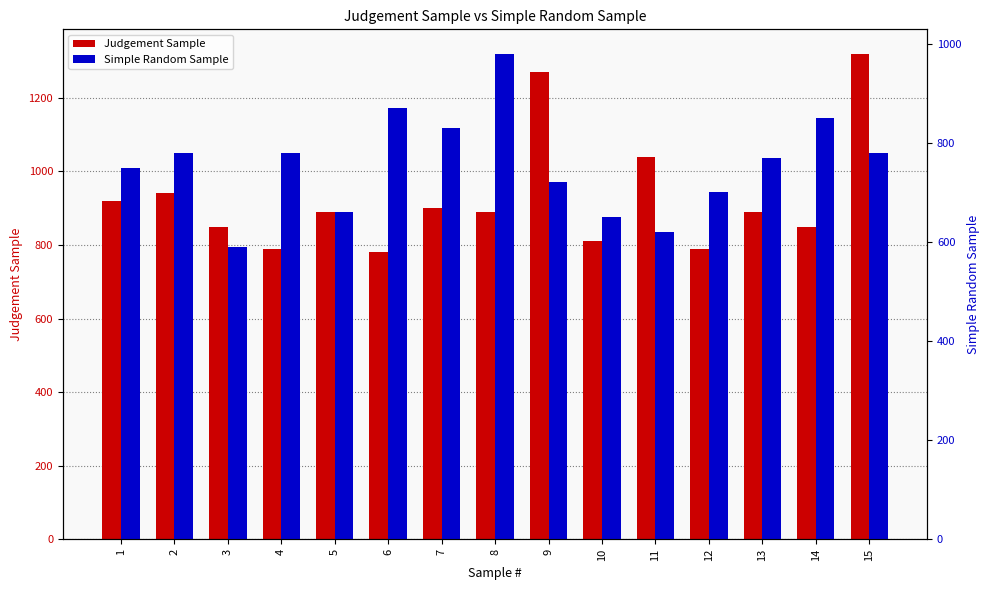

Is it true that Judgement Sample equals 920 at 1?

True